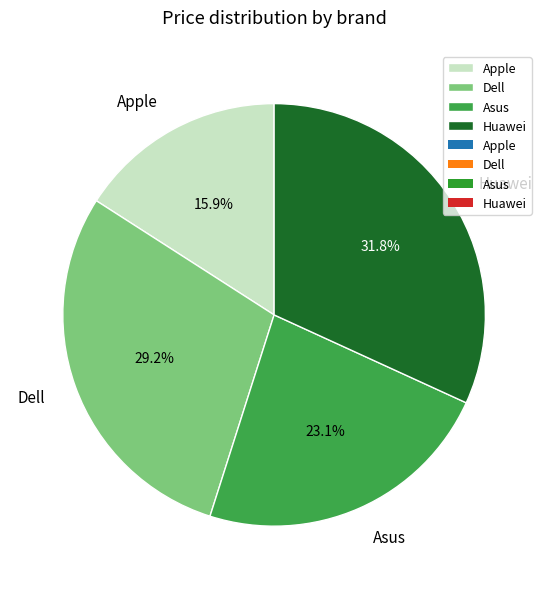

Count the number of slices in the pie.

4